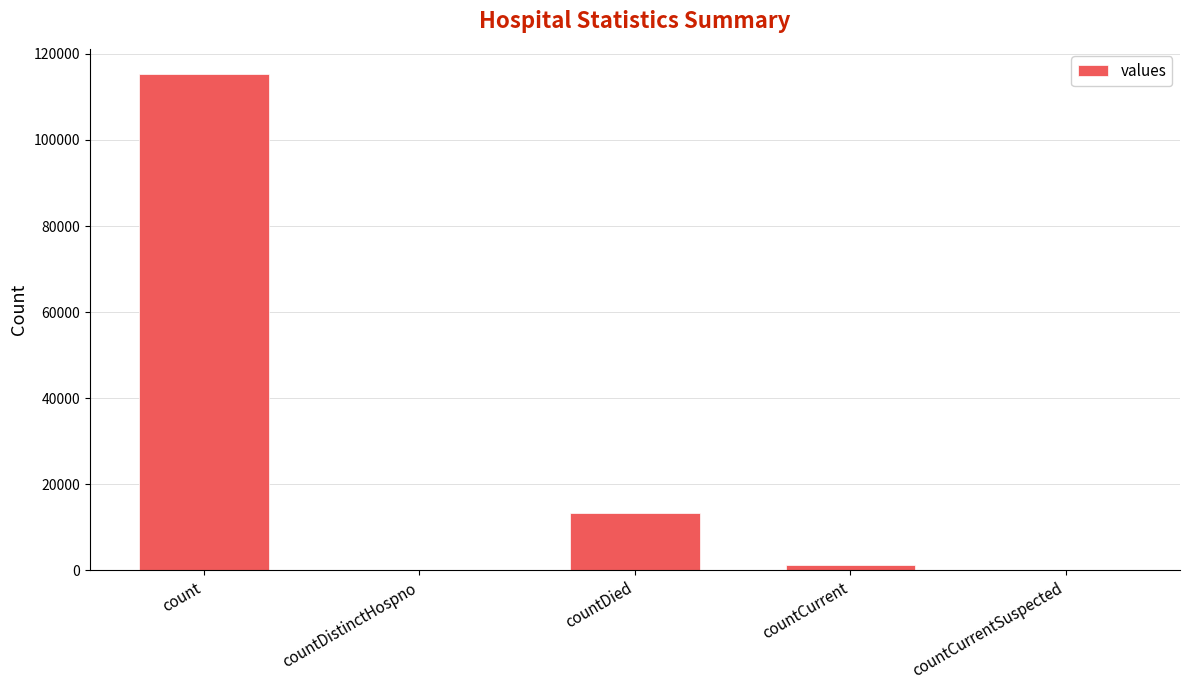

What is the average value?

26021